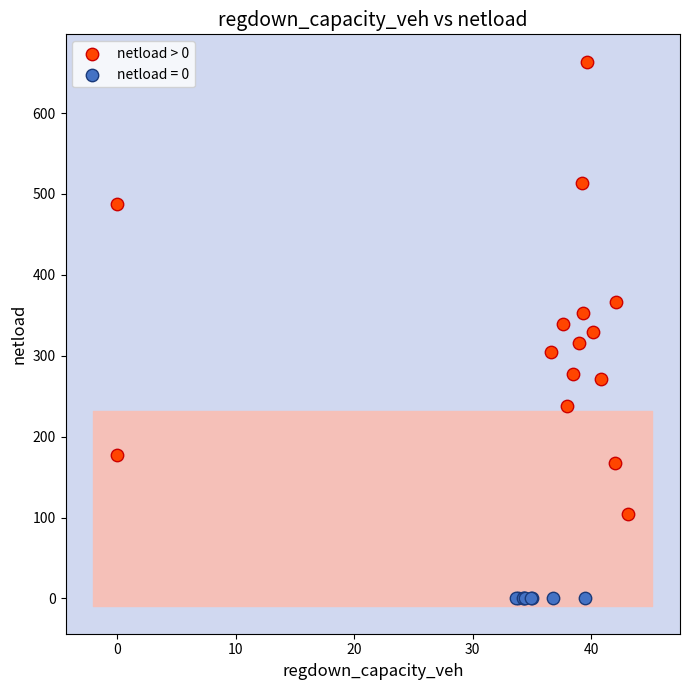

Which series reaches the minimum Y coordinate?

netload = 0